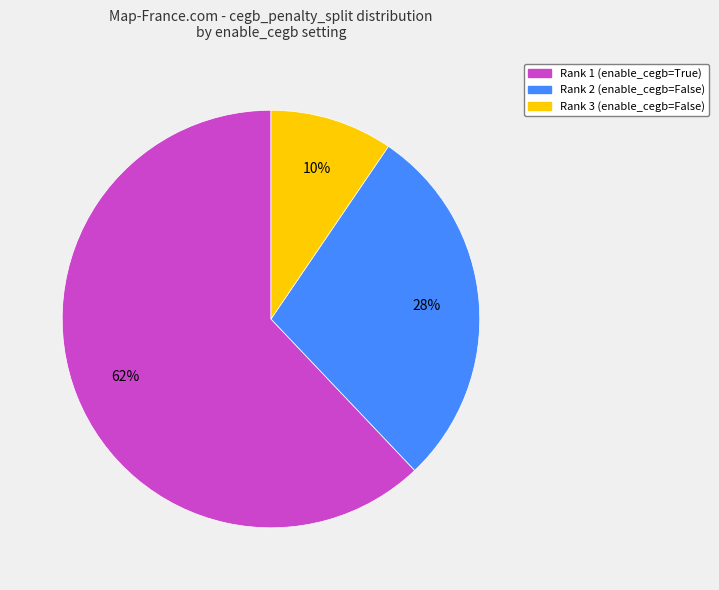

Which has a higher value, Rank 1 (enable_cegb=True) or Rank 2 (enable_cegb=False)?

Rank 1 (enable_cegb=True)